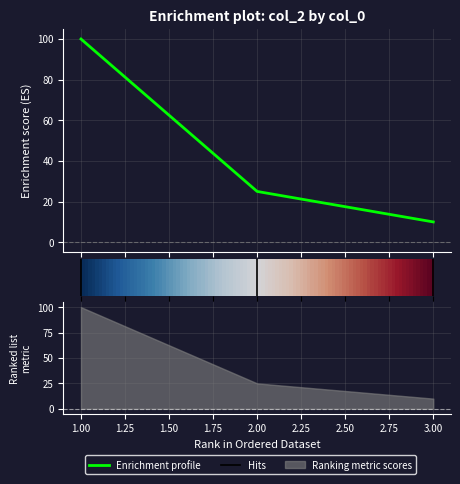

What is the change in value from 1 to 2?

-75